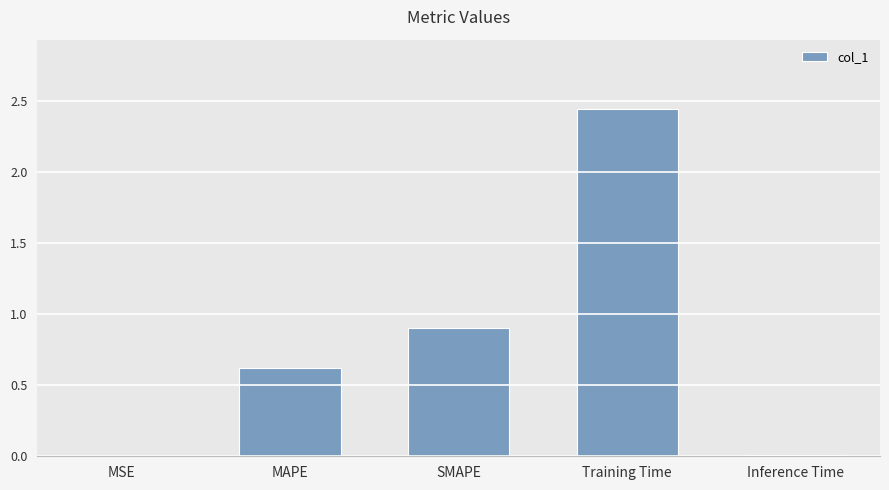

What is the change in value from MAPE to Inference Time?

-0.6